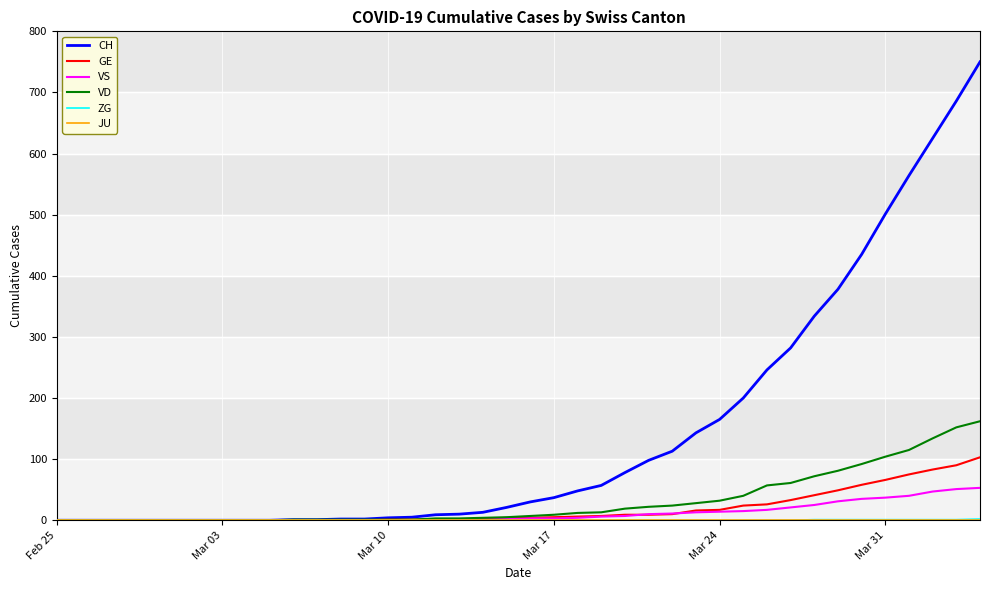

Which series has the largest range (max minus min)?

CH